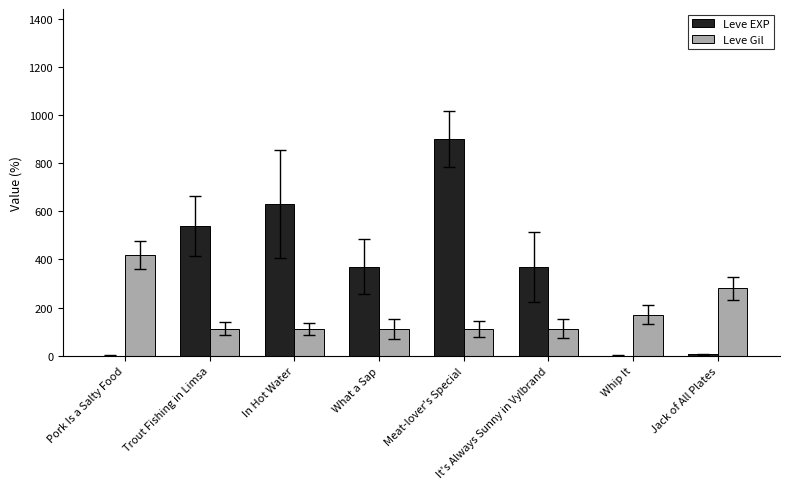

The Leve EXP series shows 162 at What a Sap. True or false?

False